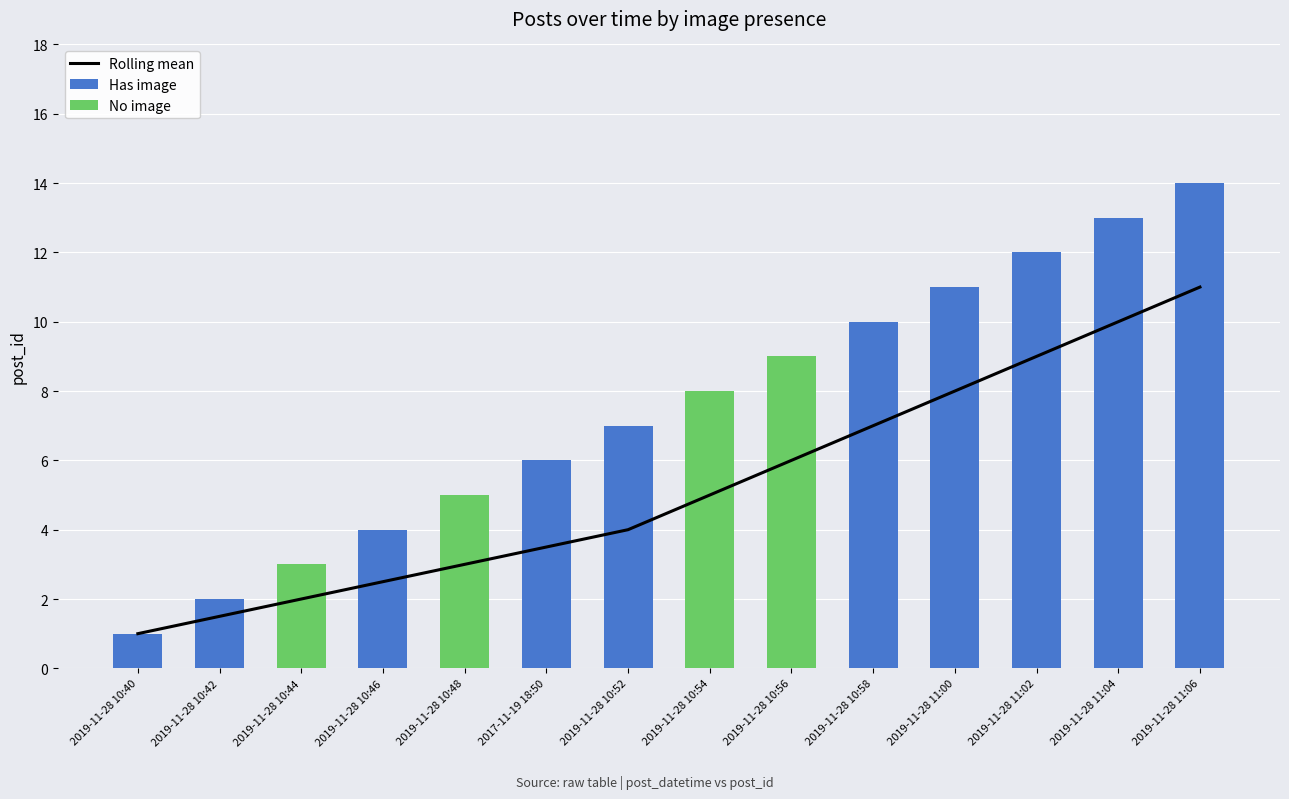

Is it true that Has image equals 2.5 at 2019-11-28 10:46?

False